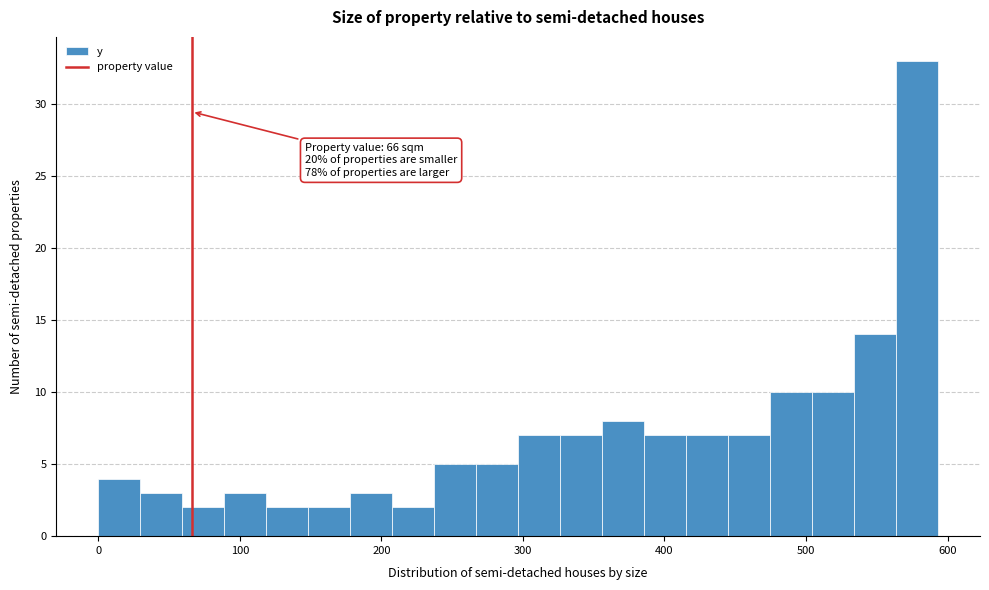

Read against the x-axis, roughly where is the centre of the tallest bar?

580